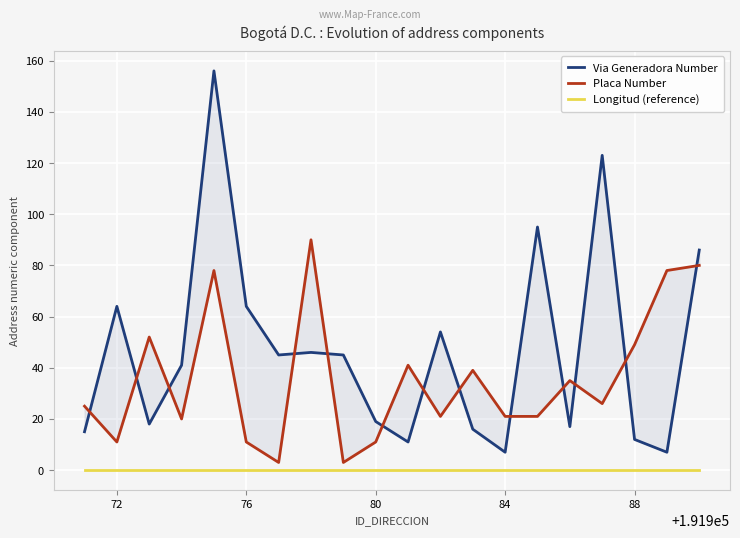

What are all the series names shown in the legend?

Via Generadora Number, Placa Number, Longitud (reference)